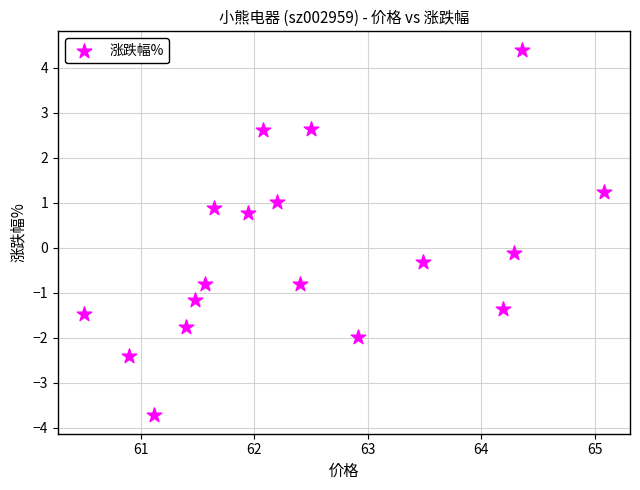

What is the range of Y values (max minus min)?

8.1